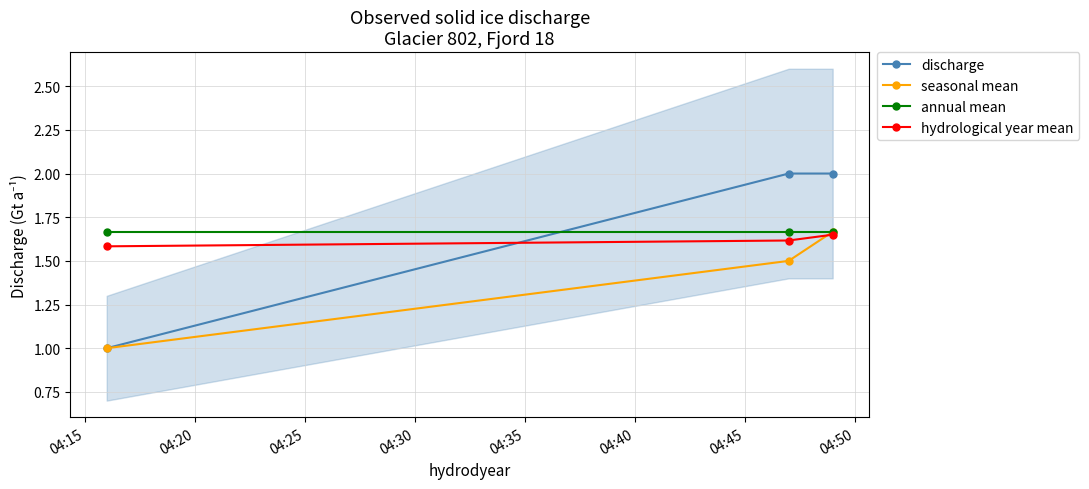

What is the value of the hydrological year mean point at the 1st from the left?

1.6